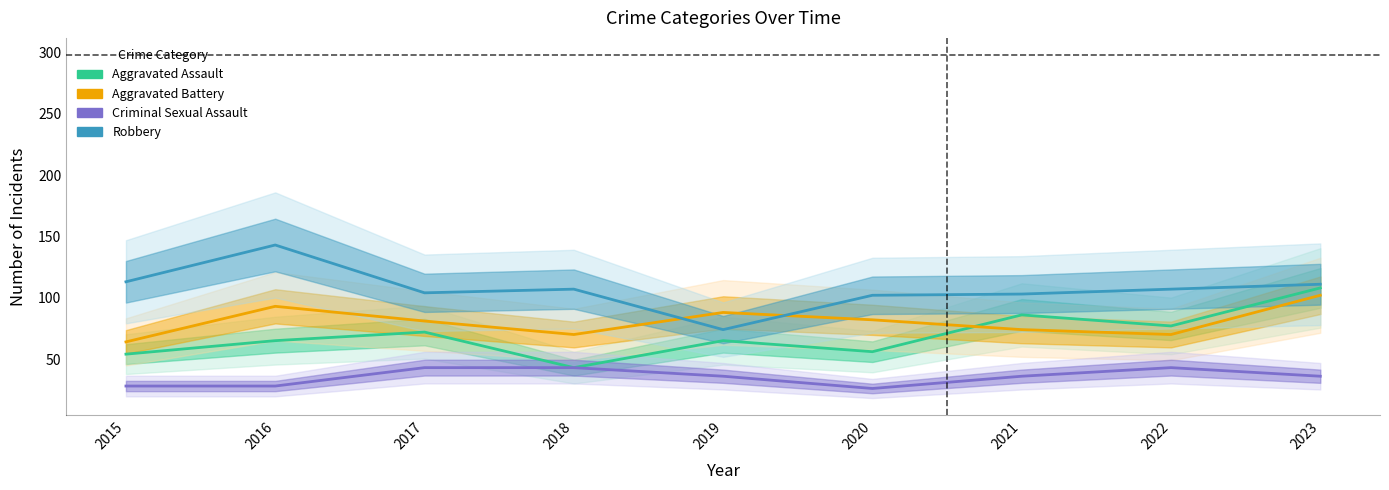

Which series has the largest total across all categories?

Robbery